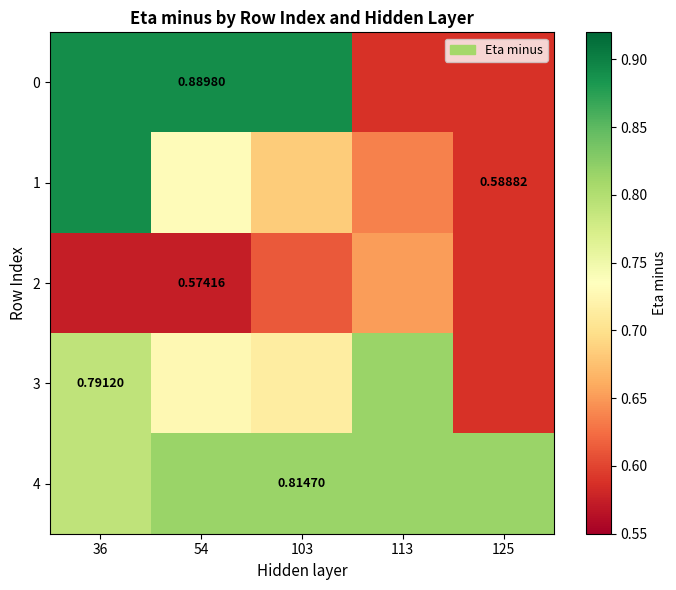

At which category is the sum across all series the highest?

36